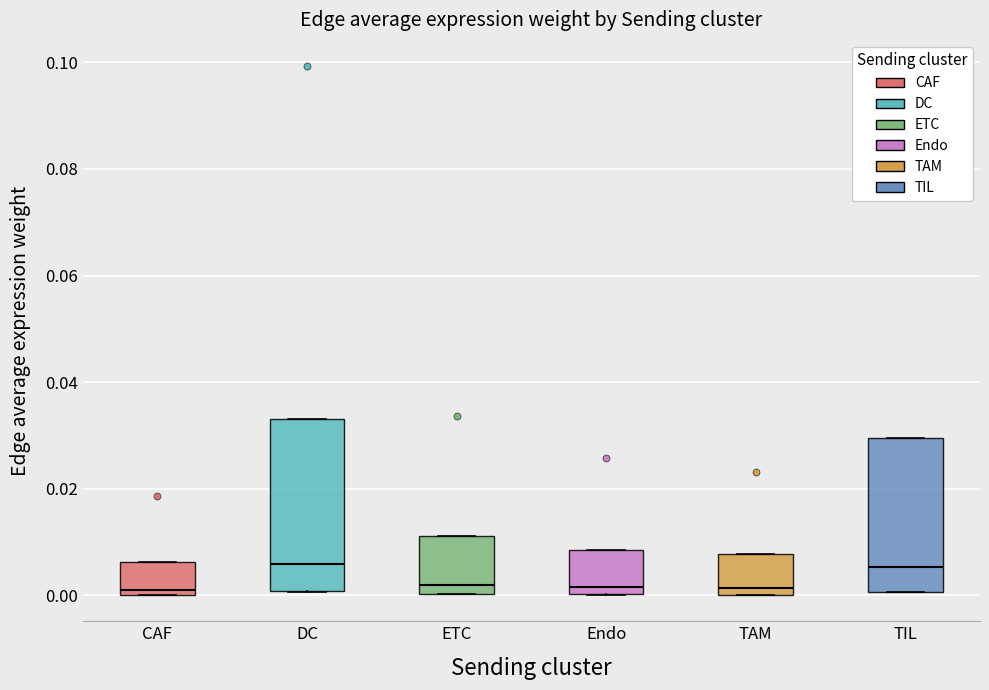

Reading left to right, read every box against the y-axis: the position of its median line, the range the box covers, and the ends of its whiskers. The values are not printed on the chart, so give them approximately, as read against the axis.

CAF: median 0.002, box 0.000 to 0.006, whiskers 0.000 to 0.006
DC: median 0.006, box 0.000 to 0.034, whiskers 0.000 to 0.034
ETC: median 0.002, box 0.000 to 0.012, whiskers 0.000 to 0.012
Endo: median 0.002, box 0.000 to 0.008, whiskers 0.000 to 0.008
TAM: median 0.002, box 0.000 to 0.008, whiskers 0.000 to 0.008
TIL: median 0.006, box 0.000 to 0.030, whiskers 0.000 to 0.030